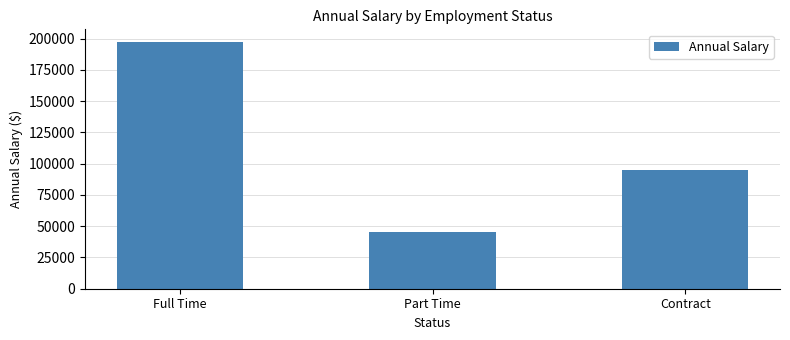

The value at Full Time is 64686. True or false?

False